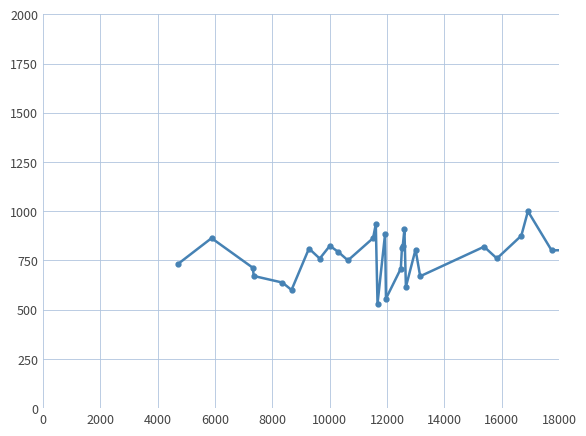

How many positive values are there?

39